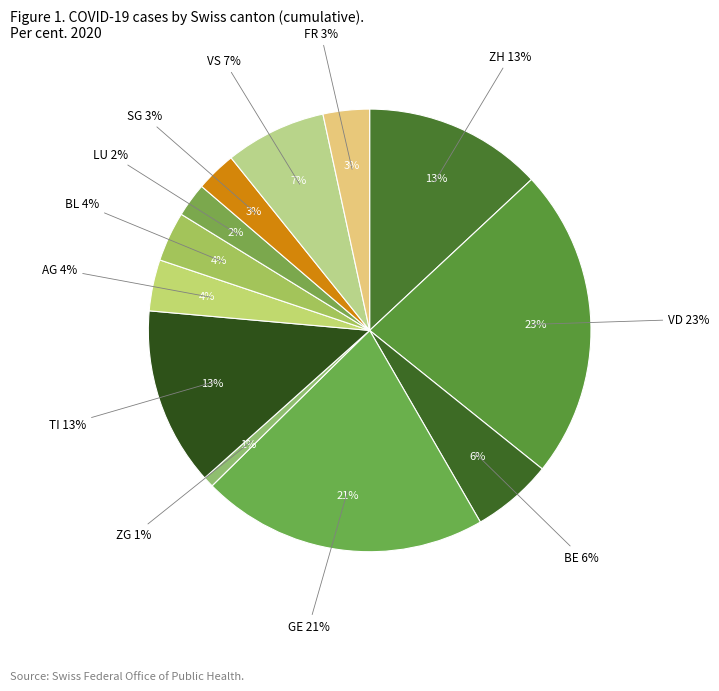

True or false: SG accounts for 11% of the total.

False